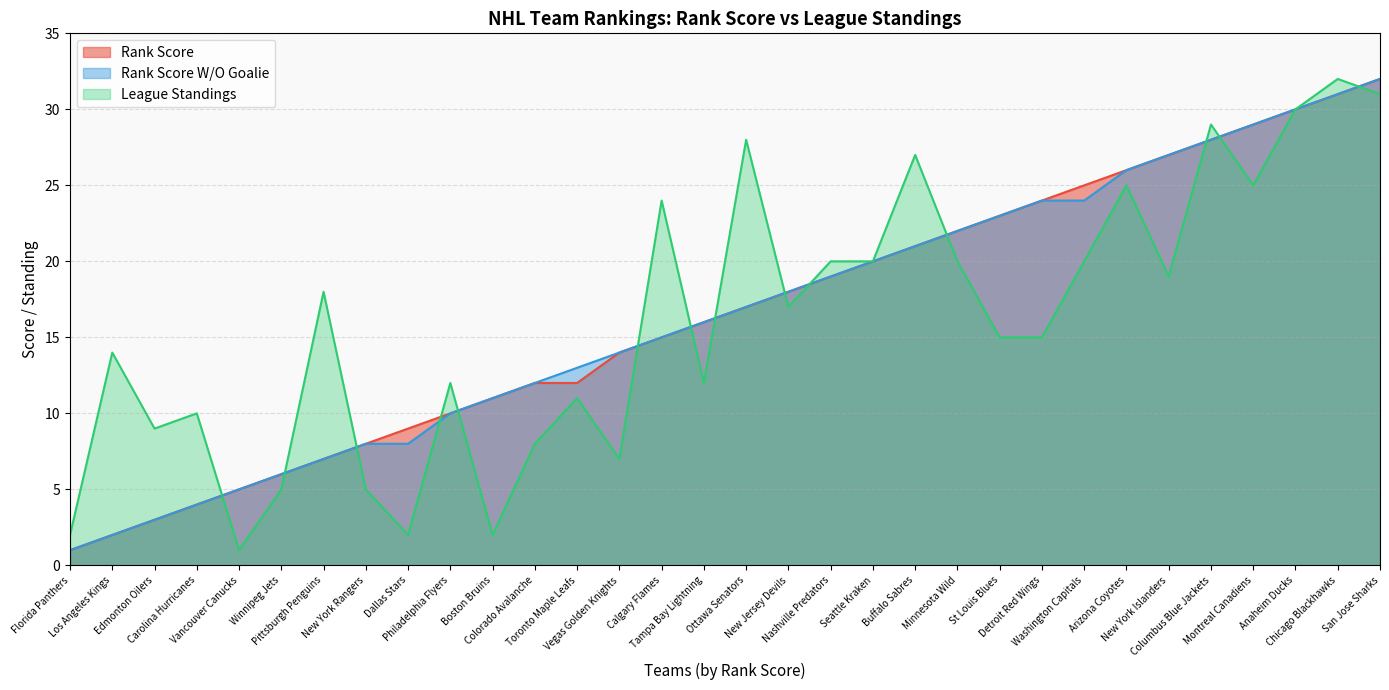

What is the lowest value of the Rank Score W/O Goalie series?

1